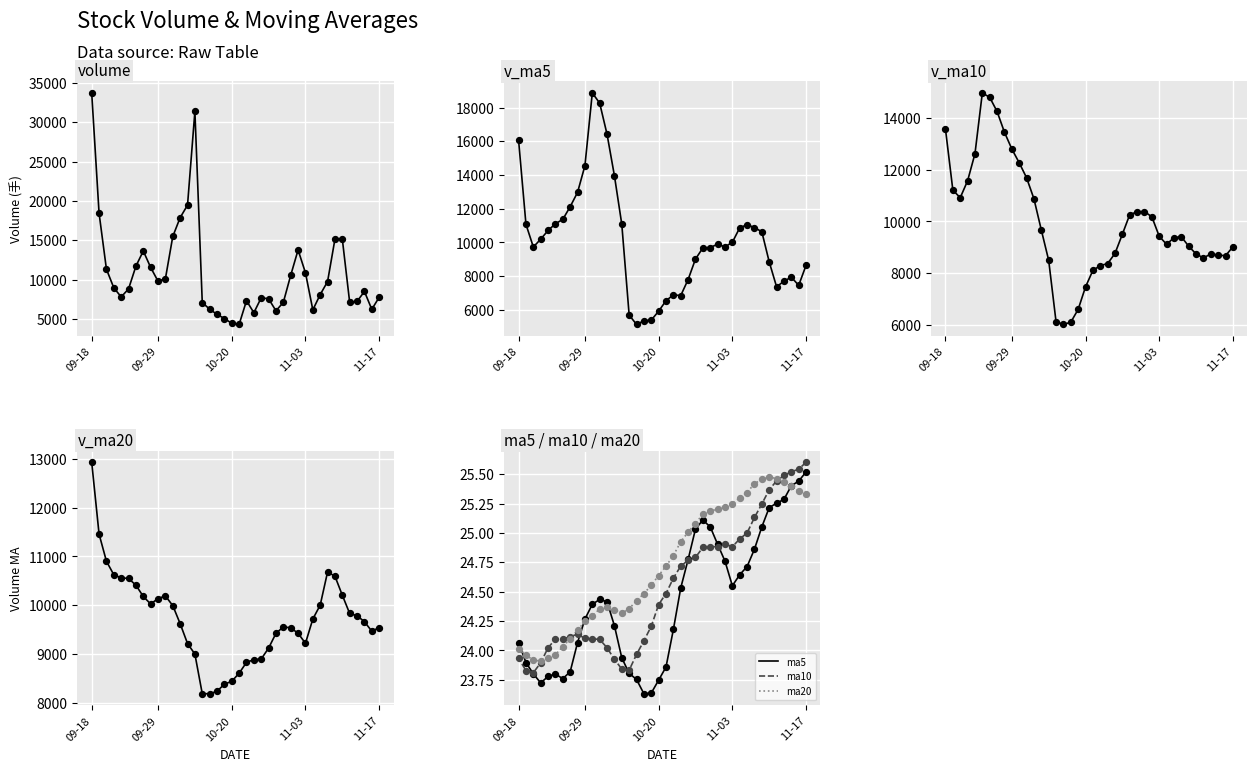

At how many categories does at least one series exceed 11626?

16